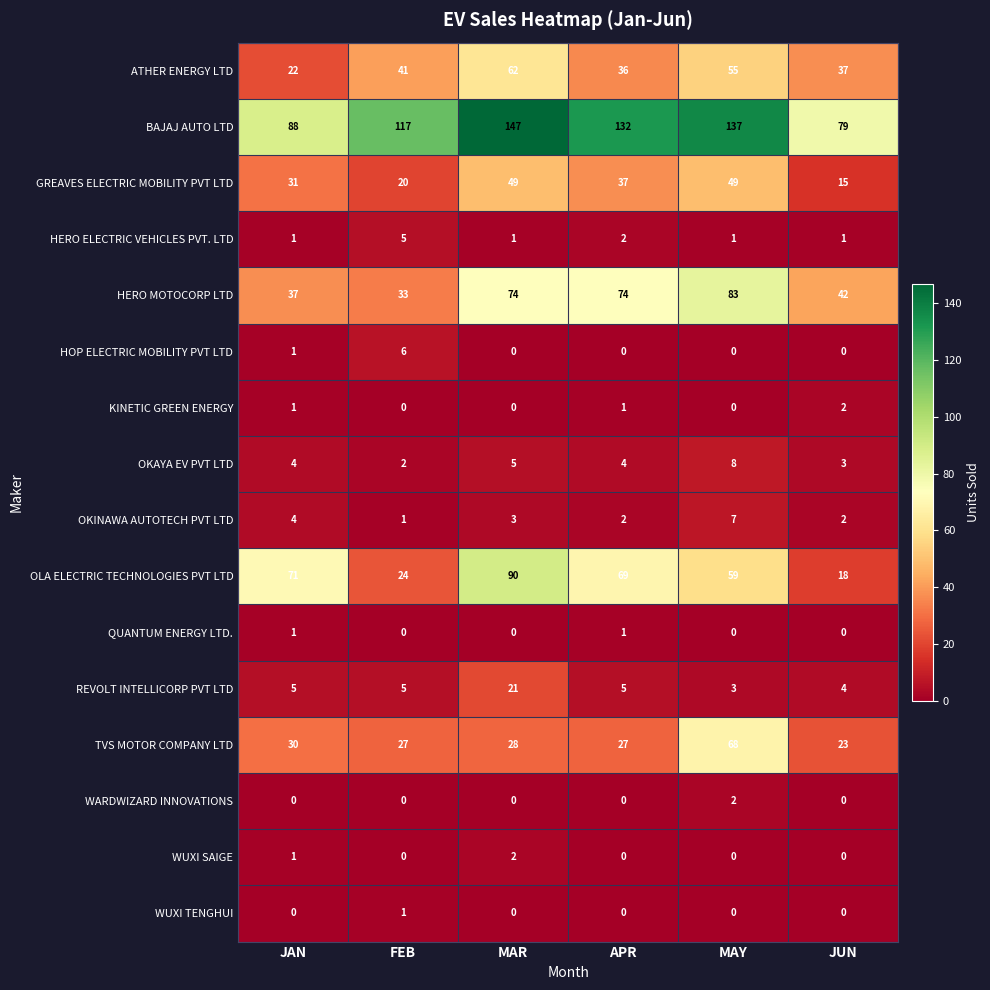

What is the approximate value of OKAYA EV PVT LTD at MAR?

5